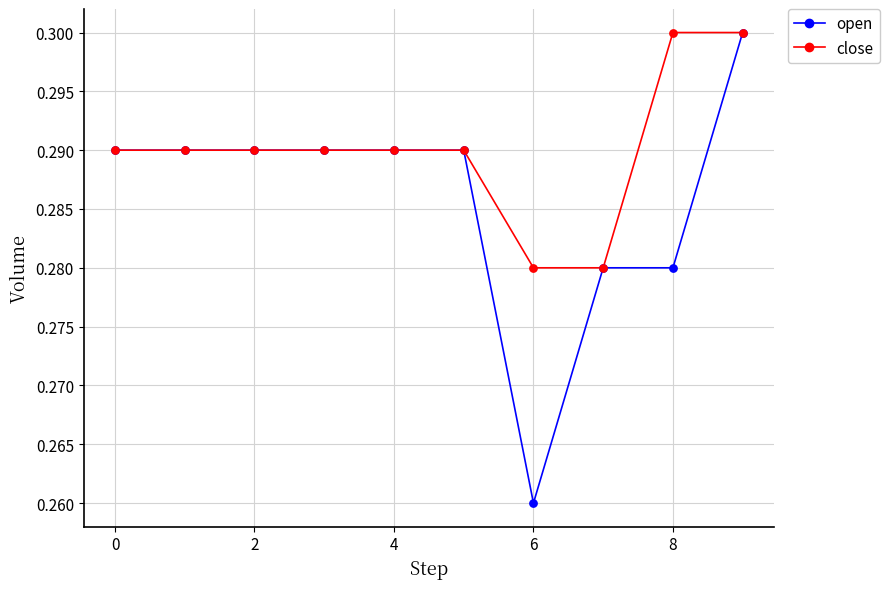

Which series has the largest range (max minus min)?

open